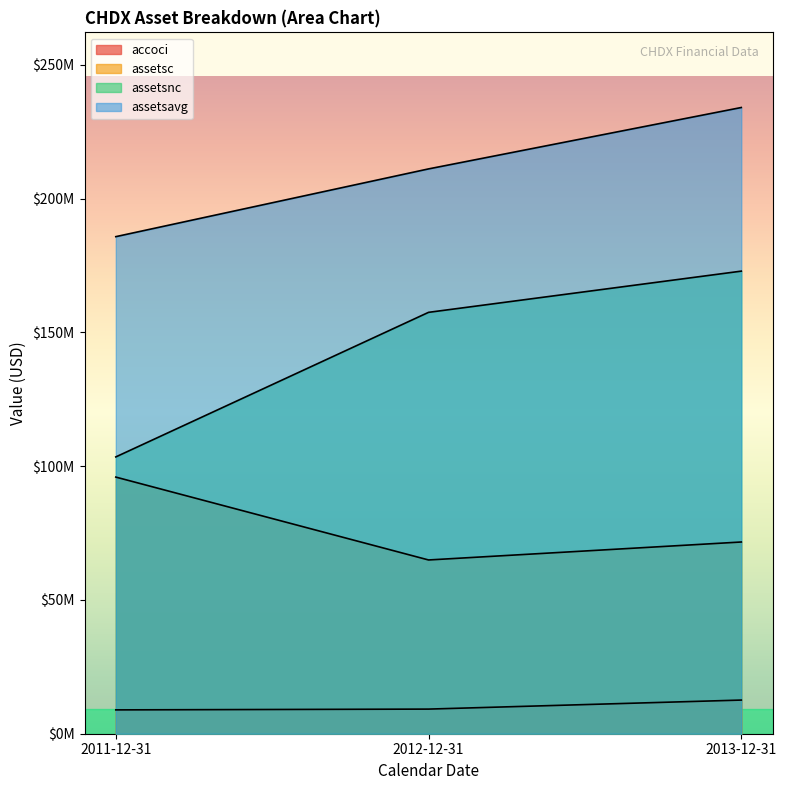

What is the highest value of the assetsavg series?

234066000